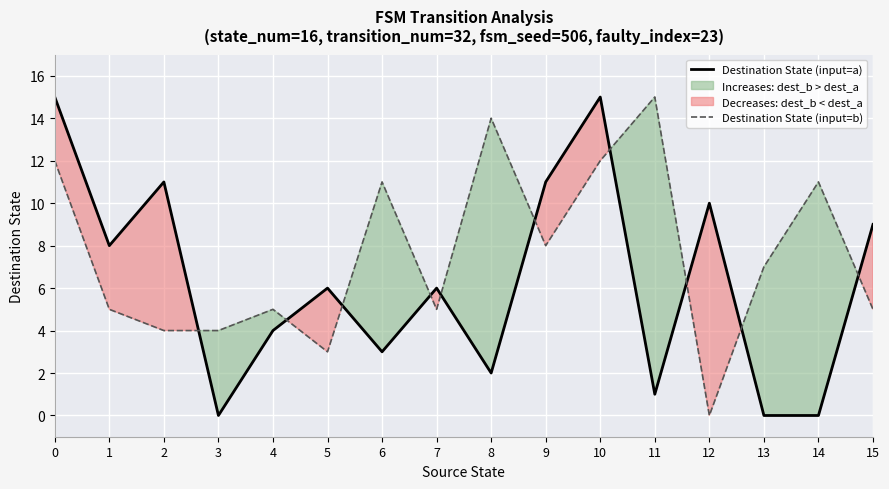

What is the average value of the Destination State (input=a) series?

6